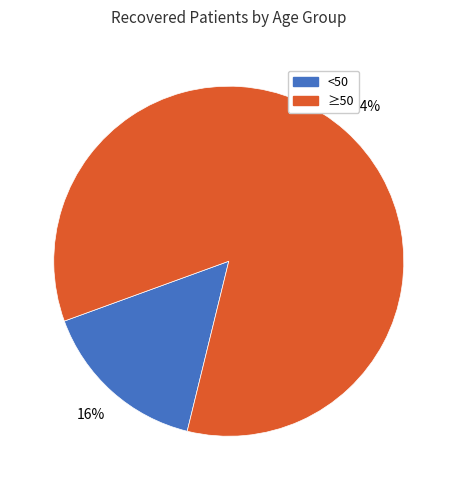

Does any single category account for the majority?

Yes